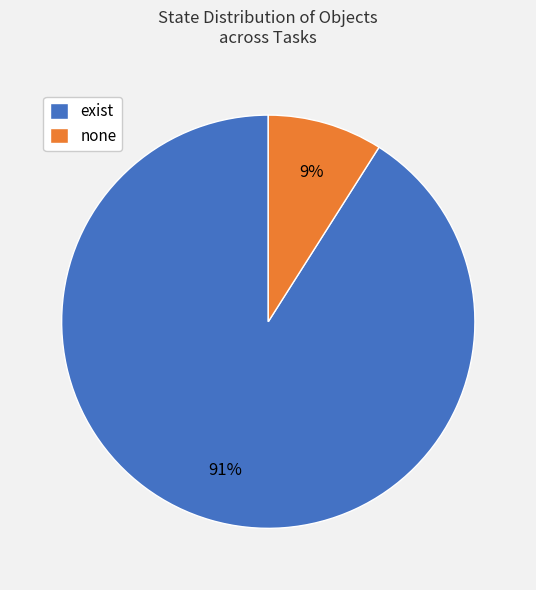

True or false: none accounts for 3% of the total.

False